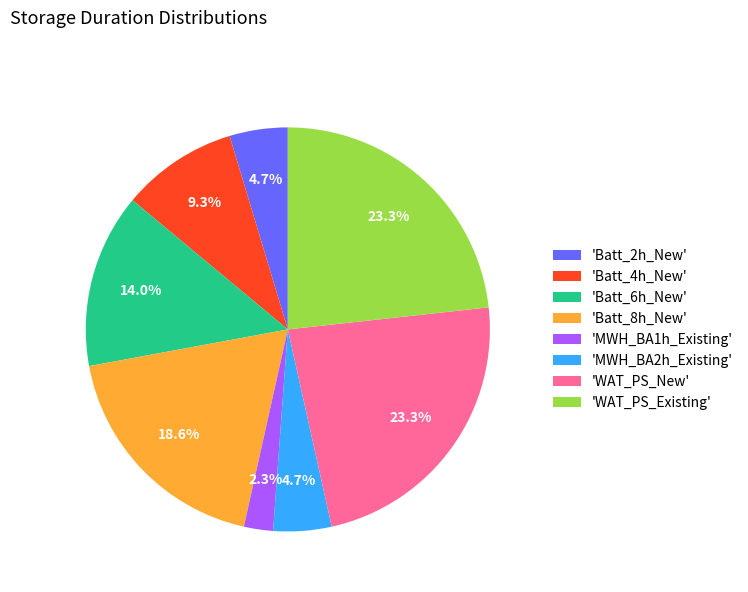

What percentage do 'MWH_BA2h_Existing' and 'WAT_PS_New' together represent?

27.9%